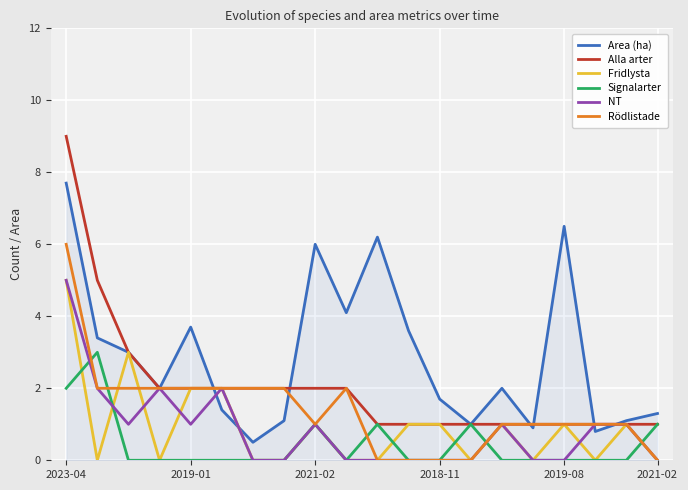

Which series has the largest total across all categories?

Area (ha)